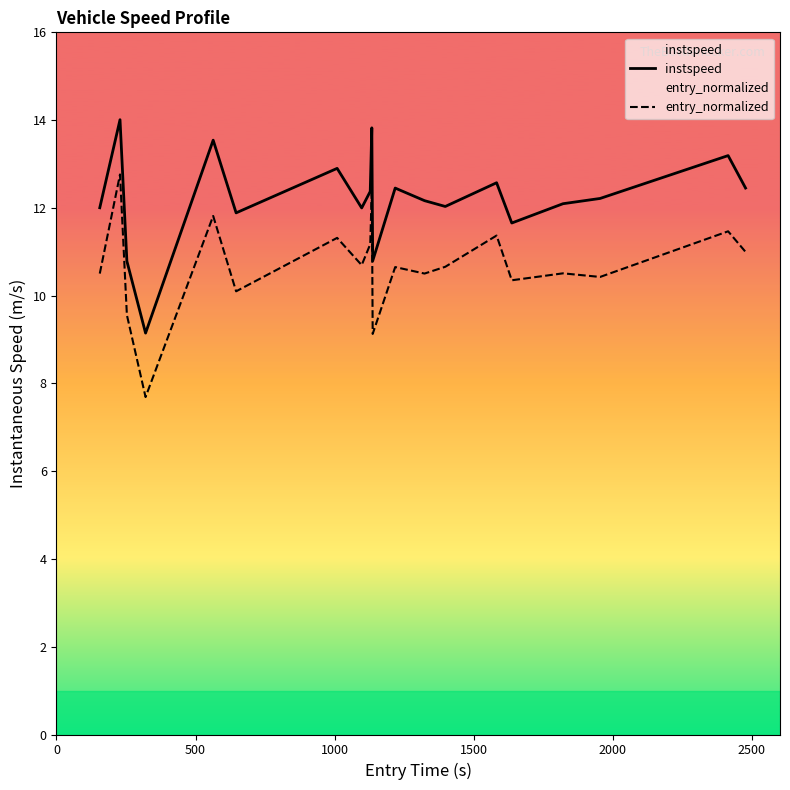

Which series has the widest spread of values?

entry_normalized